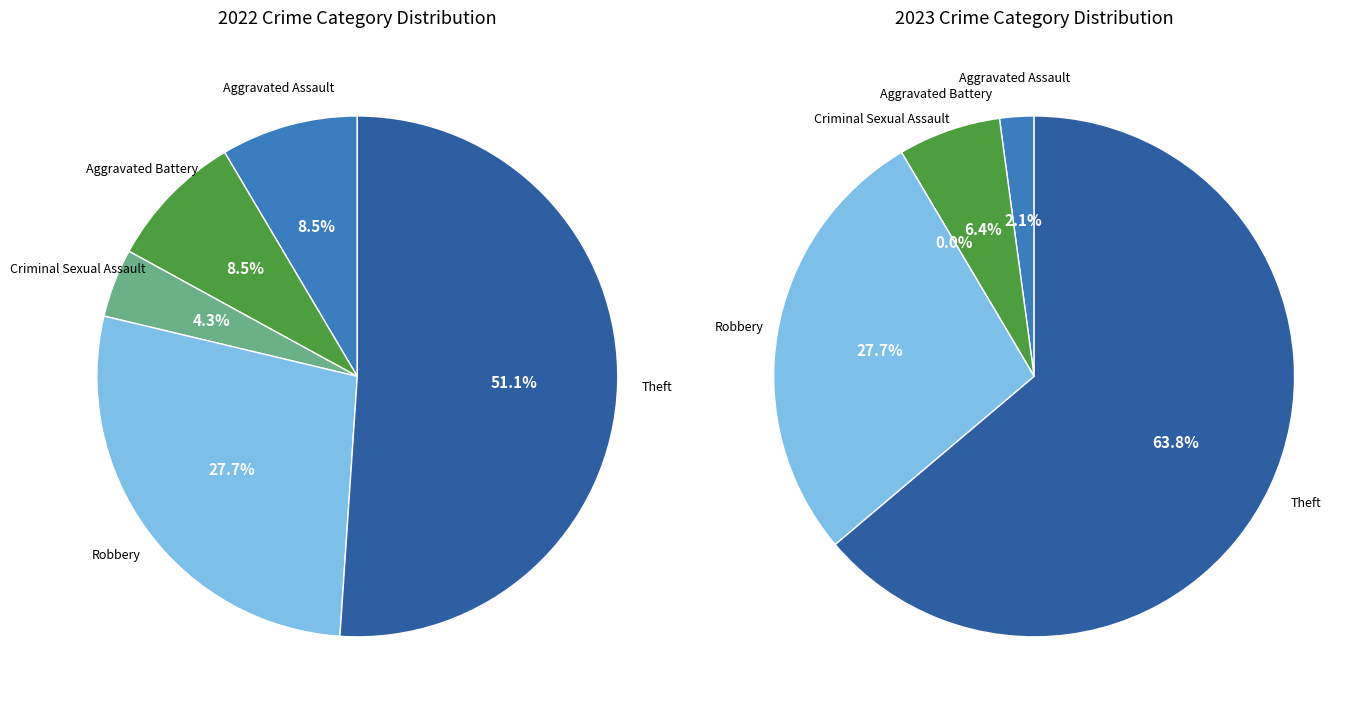

To the nearest percent, what is the difference between the largest and smallest slice percentages?

47%